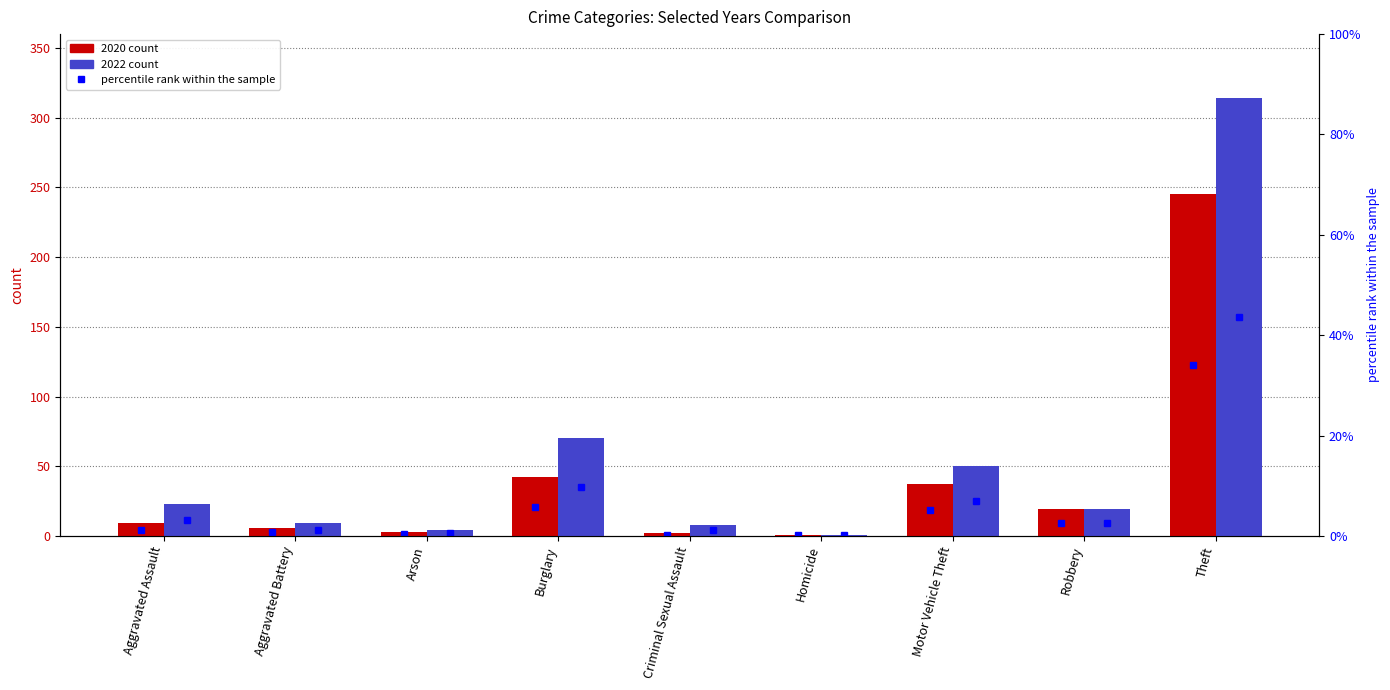

What is the average value of the 2020 series?

40